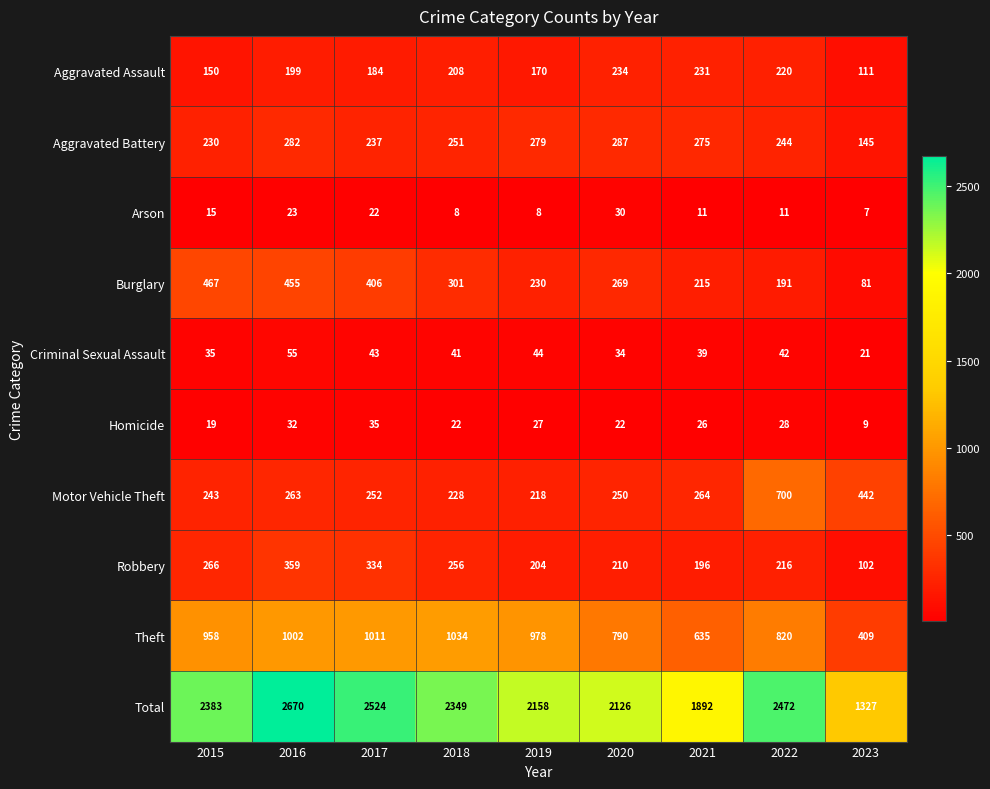

What is the lowest value of the Arson series?

7